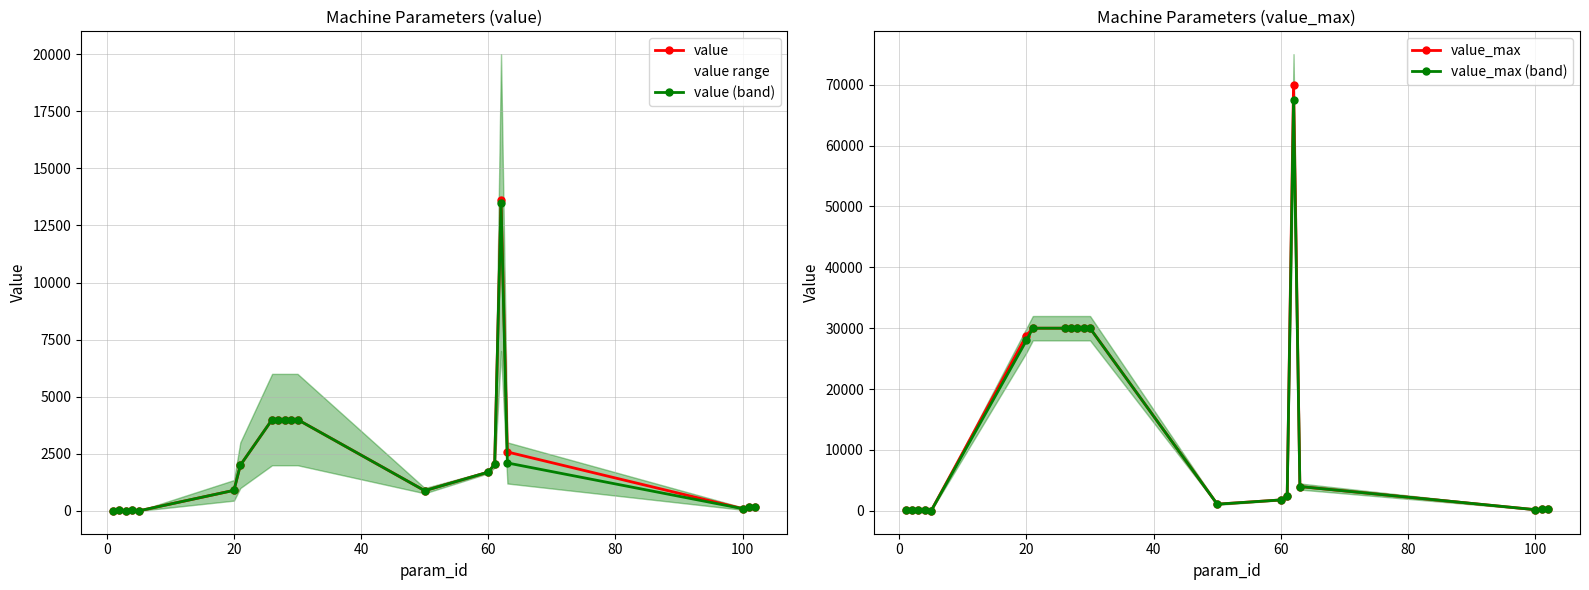

What is the value of the value_max (band) point at the 9th from the left?

30000.0